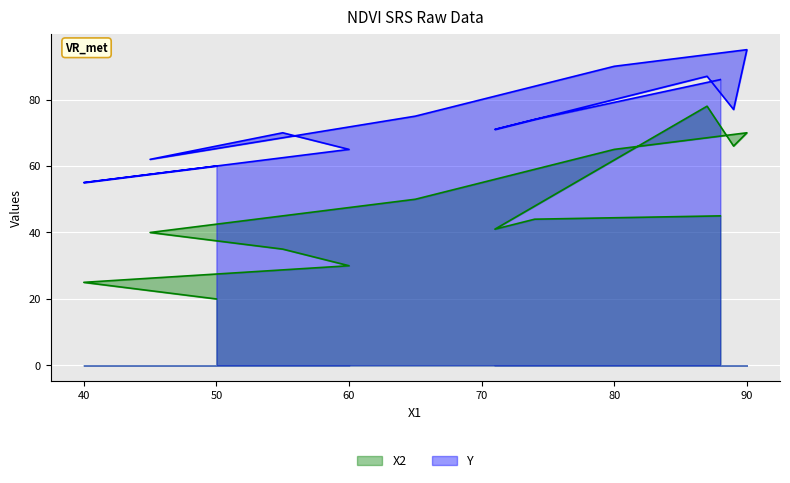

What are all the series names shown in the legend?

X2, Y